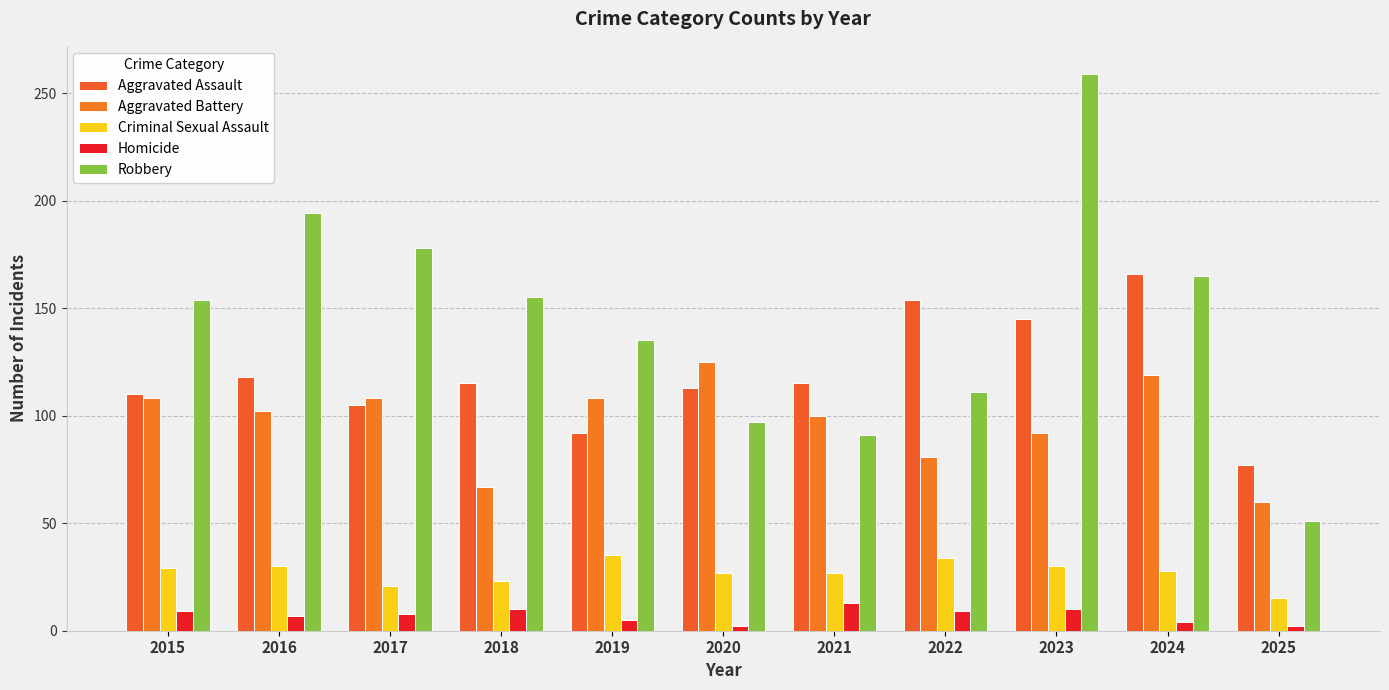

What is the difference between the Homicide values at 2022 and 2024?

5